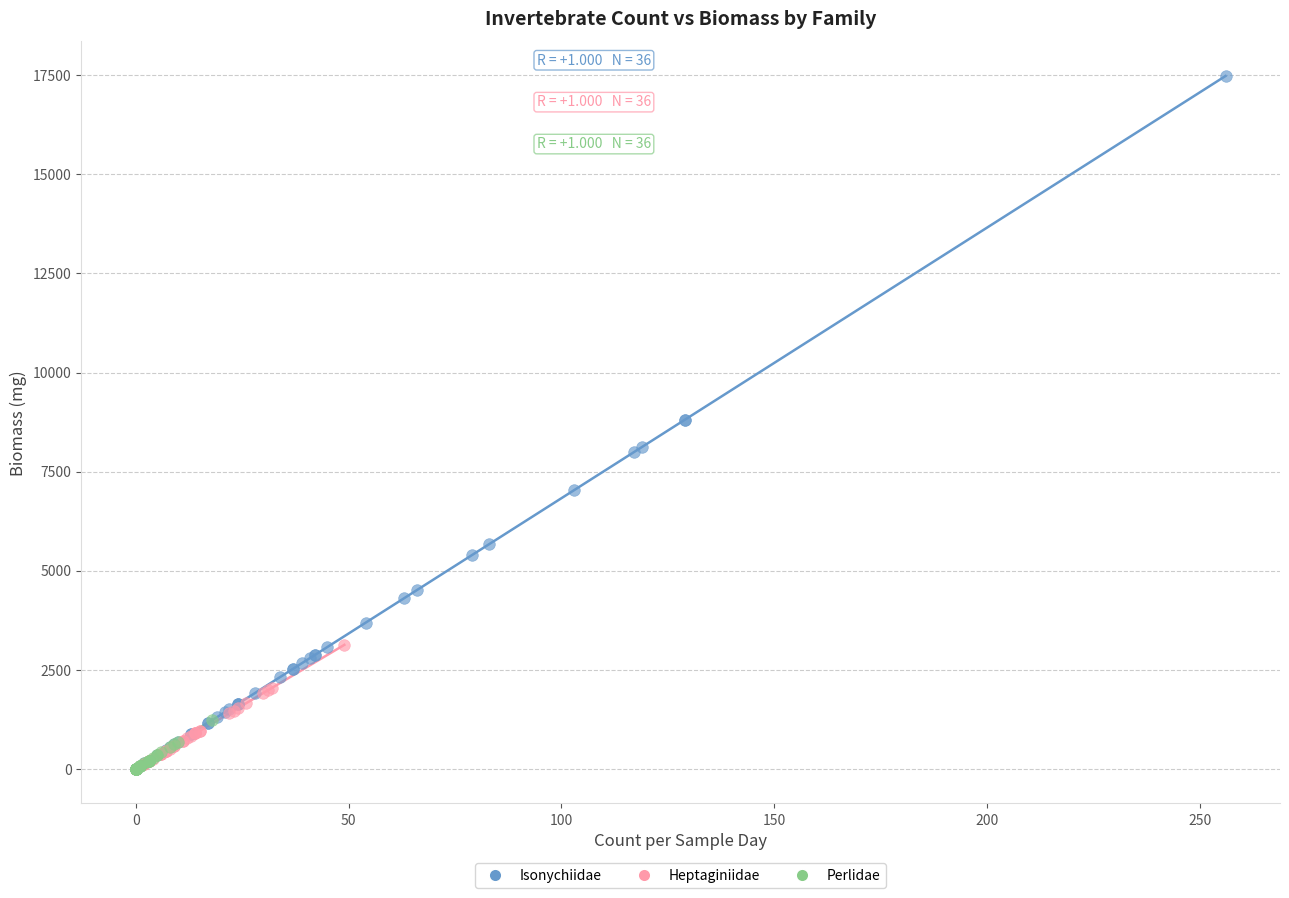

What are all the series names shown in the legend?

Isonychiidae, Heptaginiidae, Perlidae